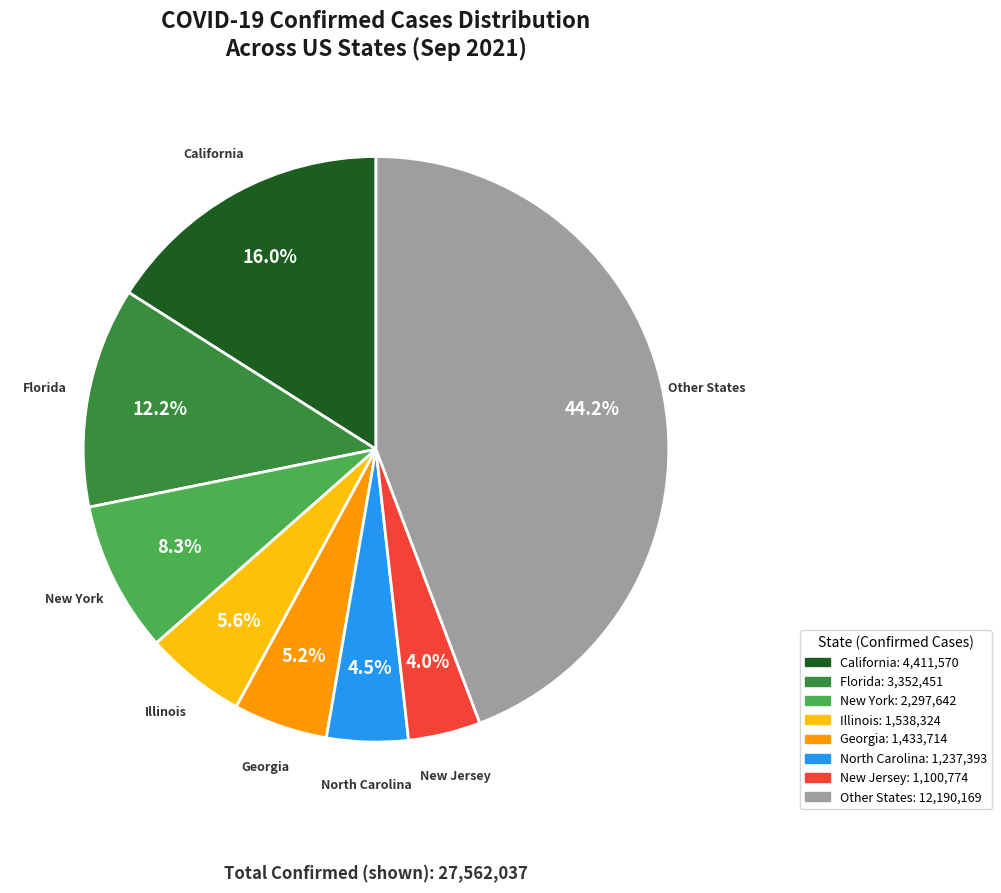

What percentage is NOT represented by Georgia?

94.8%